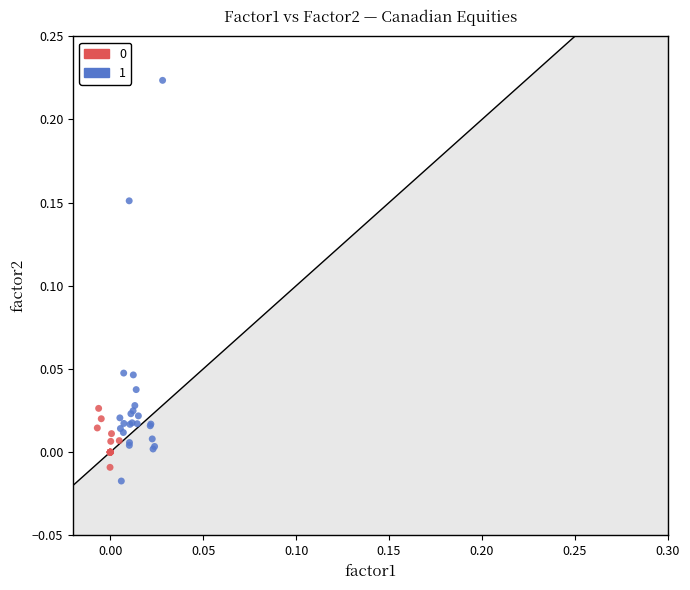

Which series reaches the minimum Y coordinate?

1